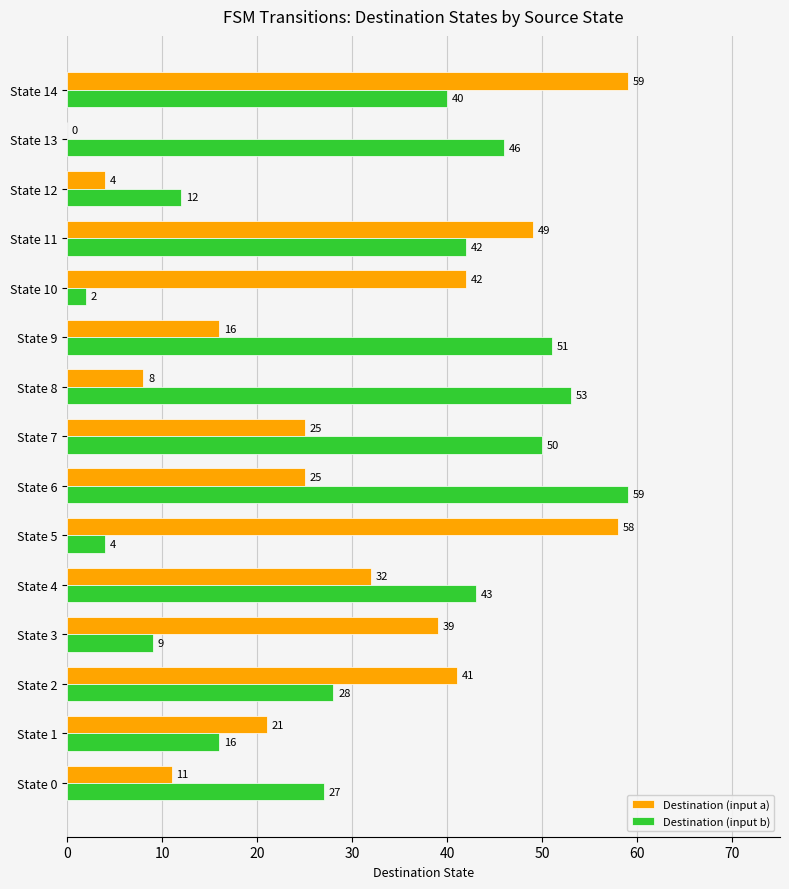

What is the average value of the Destination (input b) series?

32